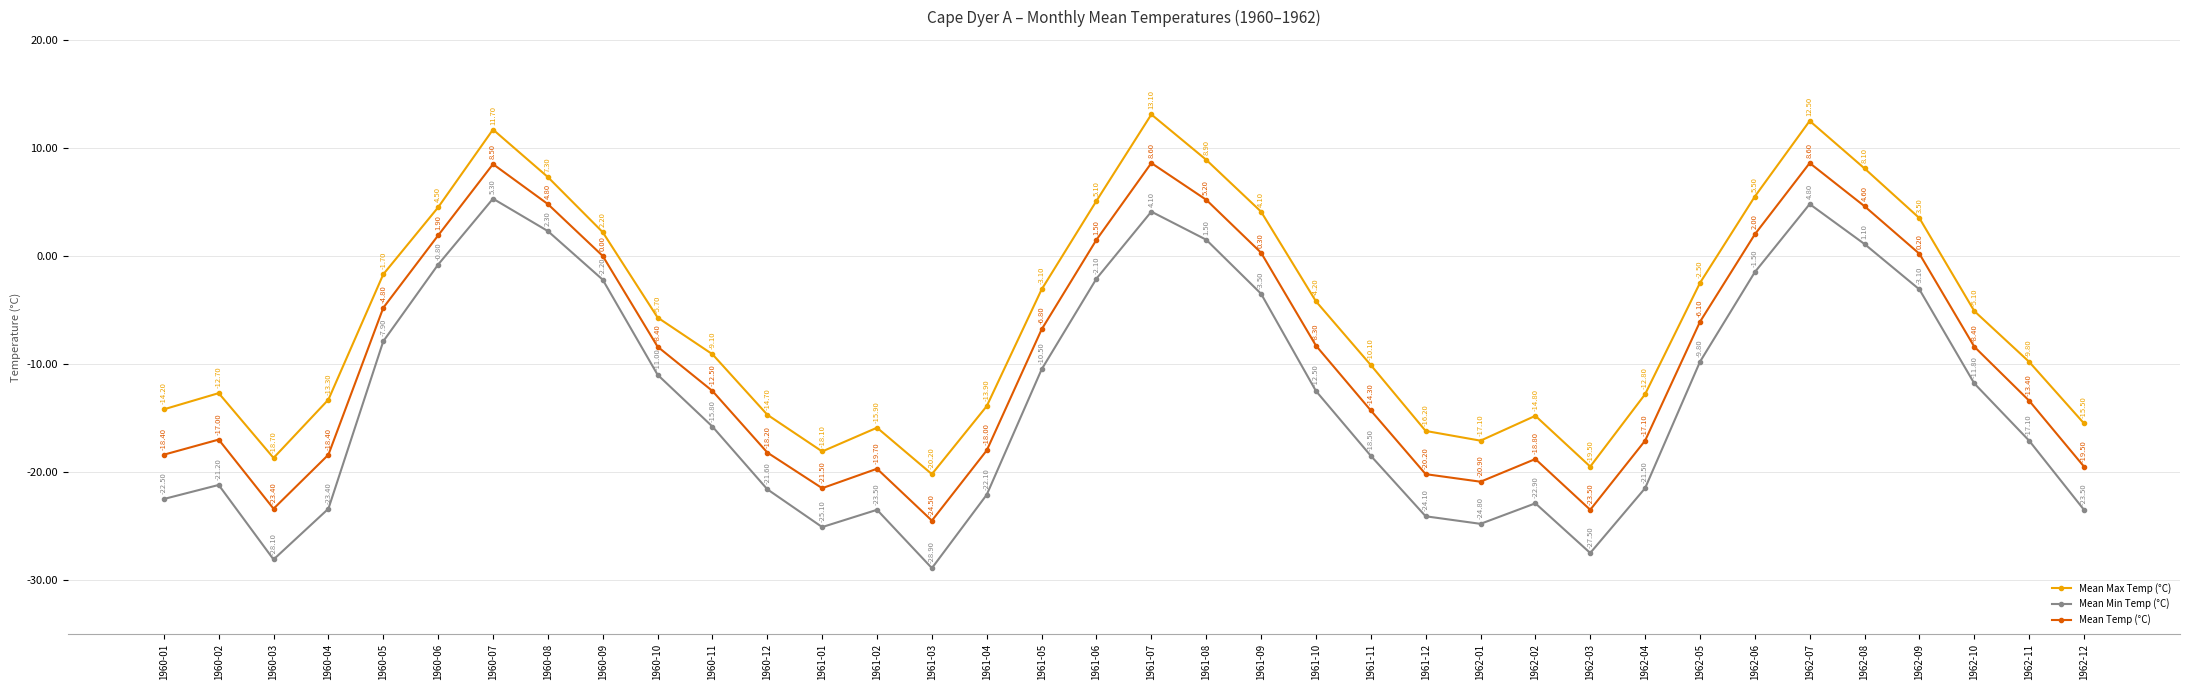

Reading left to right, what are all the values shown in this chart?

Mean Max Temp (°C): -14.2	-12.7	-18.7	-13.3	-1.7	4.5	11.7	7.3	2.2	-5.7	-9.1	-14.7	-18.1	-15.9	-20.2	-13.9	-3.1	5.1	13.1	8.9	4.1	-4.2	-10.1	-16.2	-17.1	-14.8	-19.5	-12.8	-2.5	5.5	12.5	8.1	3.5	-5.1	-9.8	-15.5
Mean Min Temp (°C): -22.5	-21.2	-28.1	-23.4	-7.9	-0.8	5.3	2.3	-2.2	-11.0	-15.8	-21.6	-25.1	-23.5	-28.9	-22.1	-10.5	-2.1	4.1	1.5	-3.5	-12.5	-18.5	-24.1	-24.8	-22.9	-27.5	-21.5	-9.8	-1.5	4.8	1.1	-3.1	-11.8	-17.1	-23.5
Mean Temp (°C): -18.4	-17.0	-23.4	-18.4	-4.8	1.9	8.5	4.8	0.0	-8.4	-12.5	-18.2	-21.5	-19.7	-24.5	-18.0	-6.8	1.5	8.6	5.2	0.3	-8.3	-14.3	-20.2	-20.9	-18.8	-23.5	-17.1	-6.1	2.0	8.6	4.6	0.2	-8.4	-13.4	-19.5